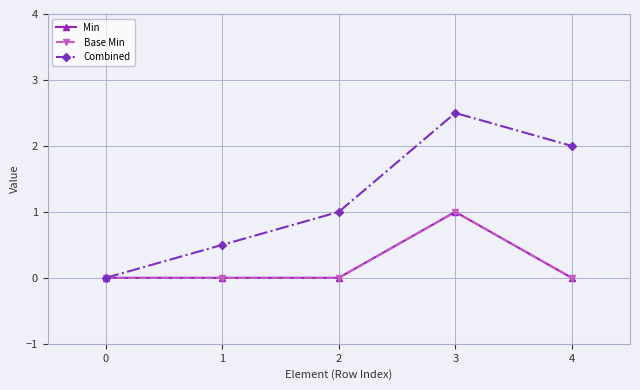

True or false: Combined and Base Min cross at least once.

False